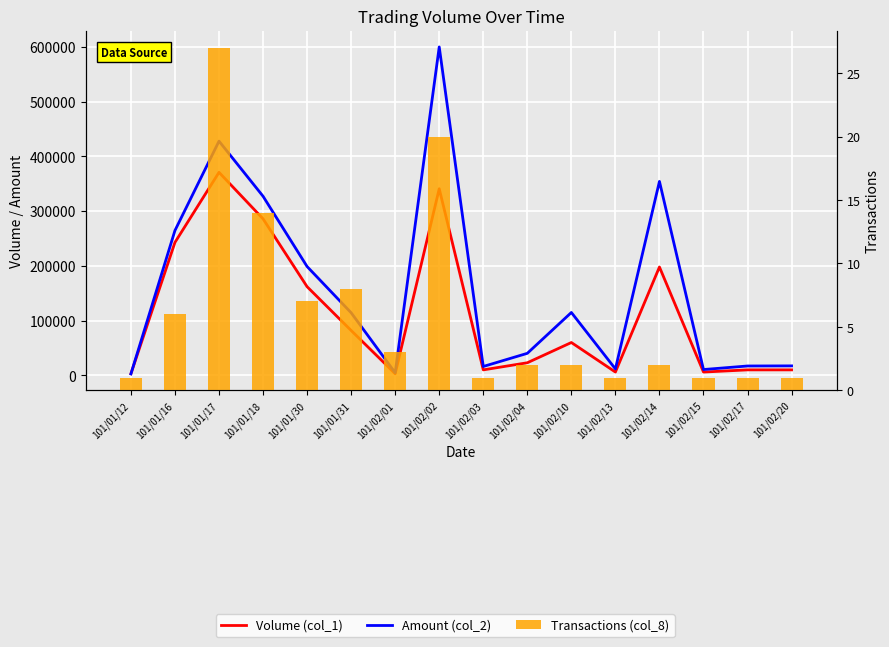

What is the sum of all Amount (col_2) values?

2523280